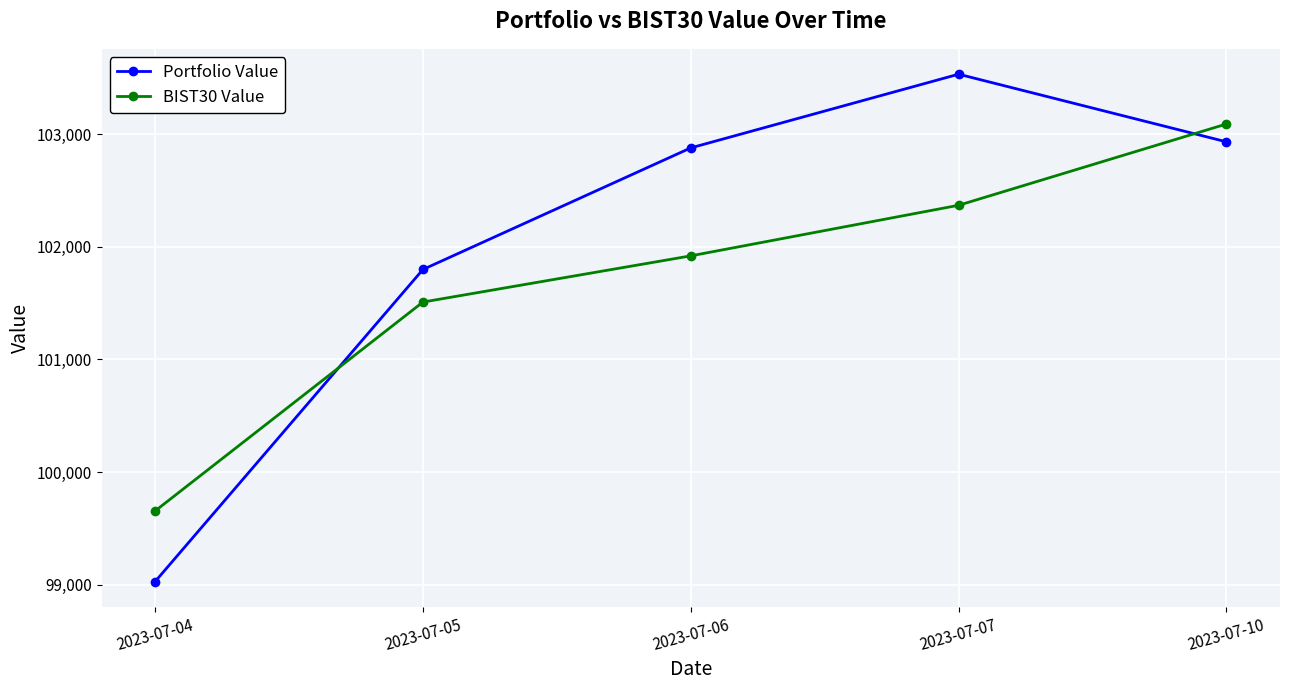

How many lines are shown in the chart?

2